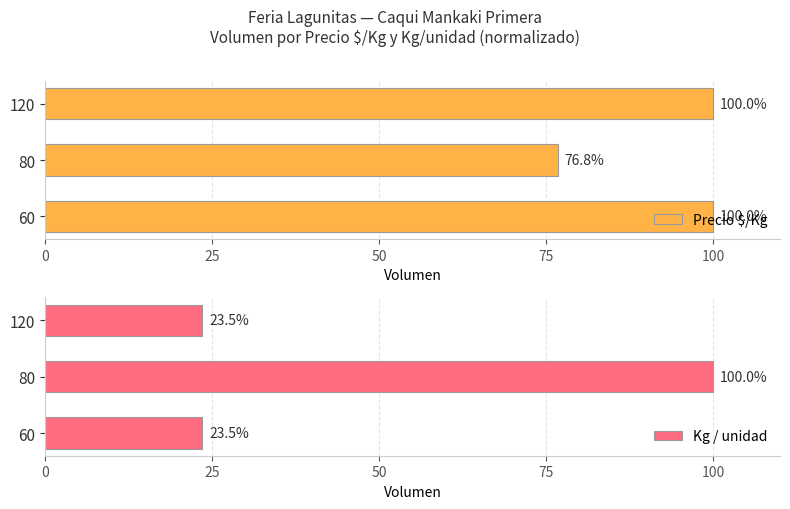

What is the value of the Precio $/Kg bar at the 1st from the left?

100.0